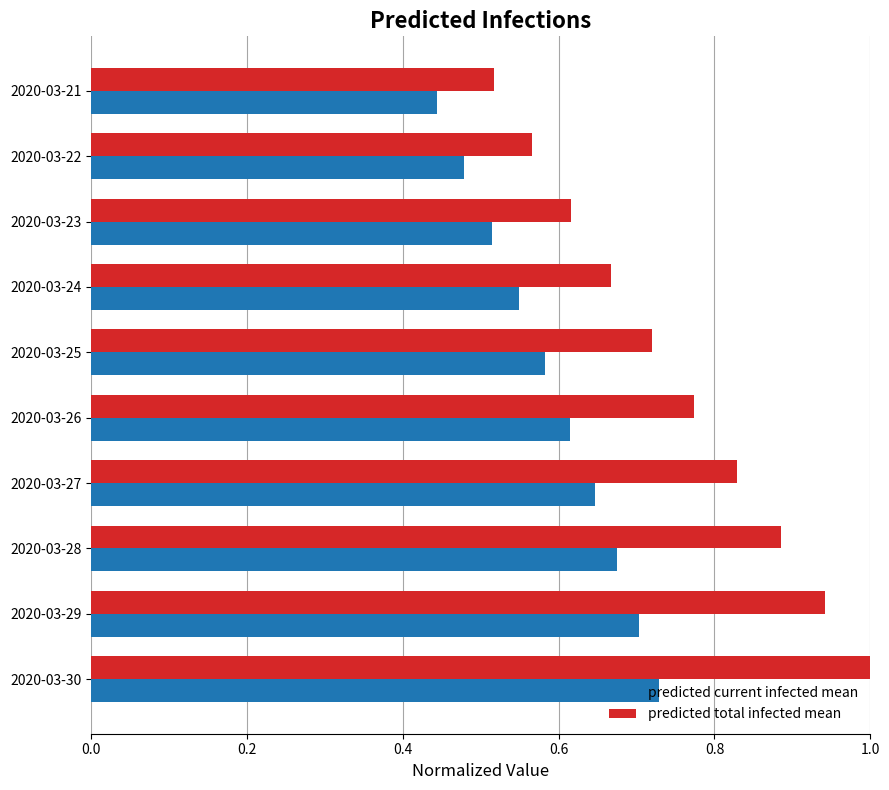

Is it true that predicted total infected mean equals 0.7 at 2020-03-25?

True